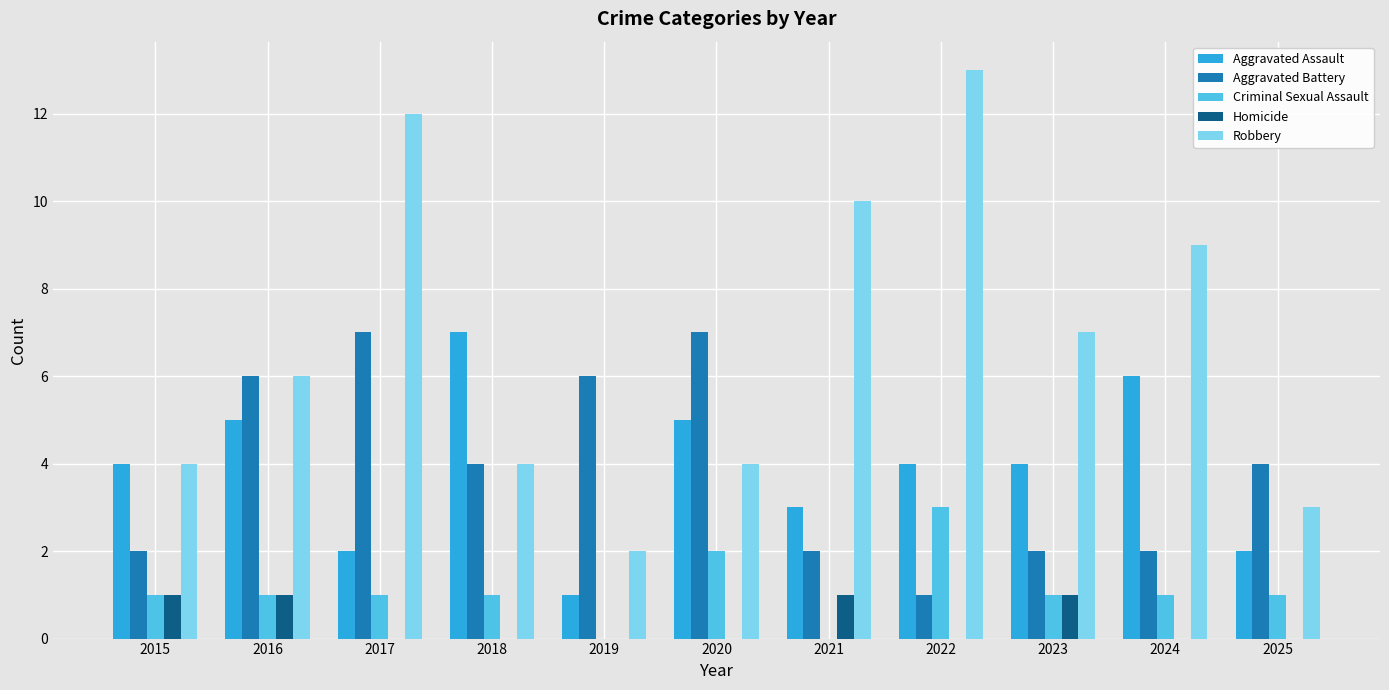

The value of Aggravated Assault at 2018 is 10. True or false?

False